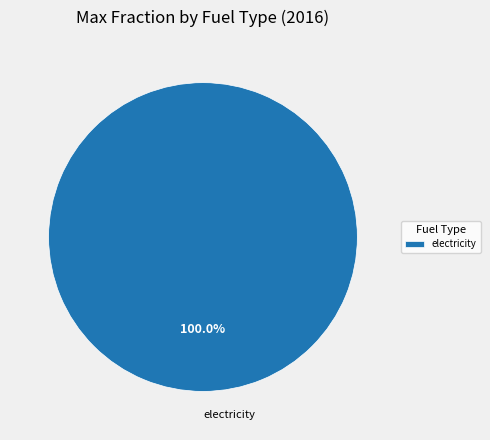

How many segments does this pie chart have?

1